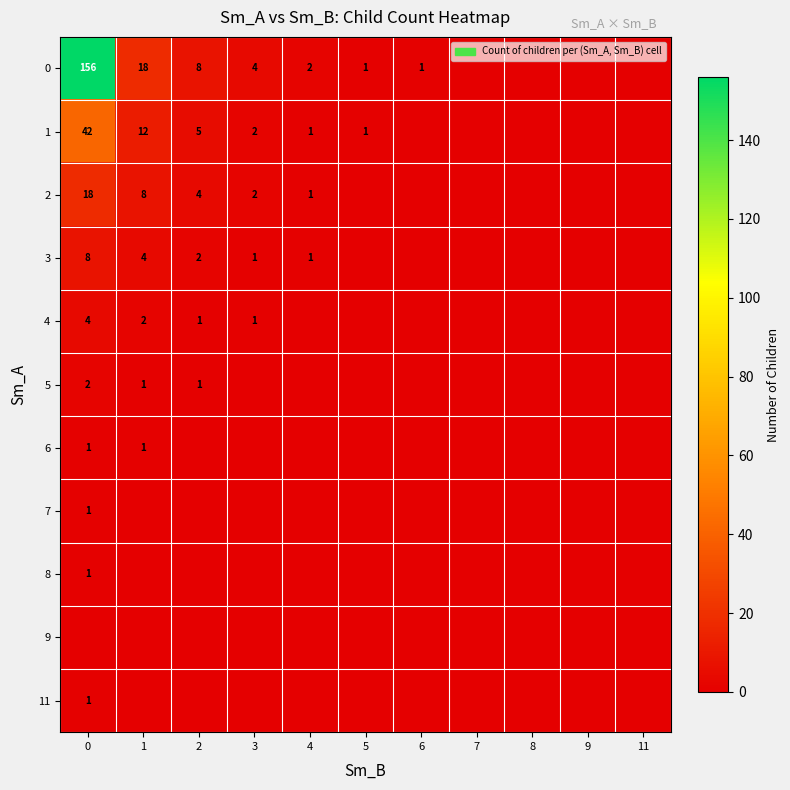

The value of 3 at 2 is 3. True or false?

False